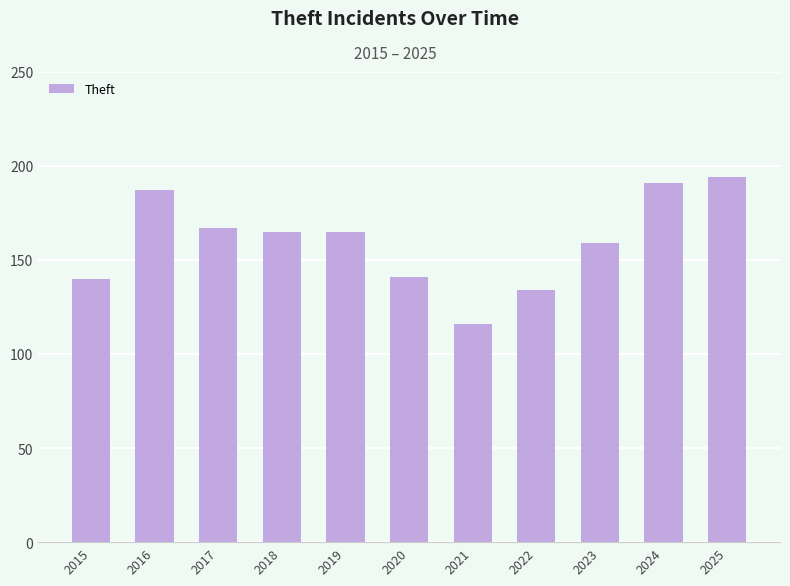

Is it true that the value at 2018 is 56?

False